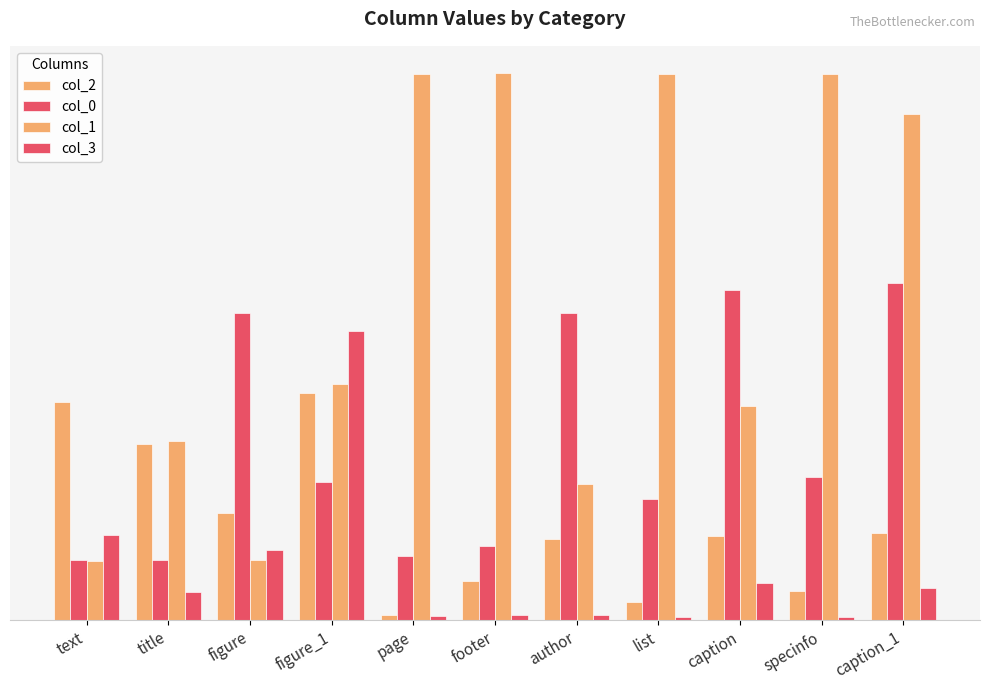

Are the bars horizontal?

No